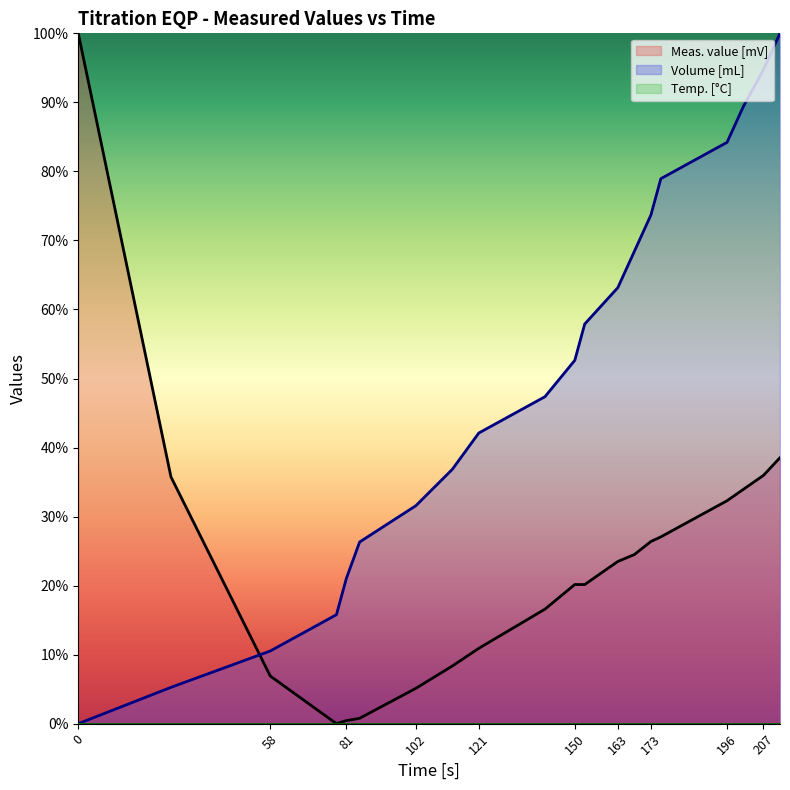

What is the maximum value shown in the chart?

100.0